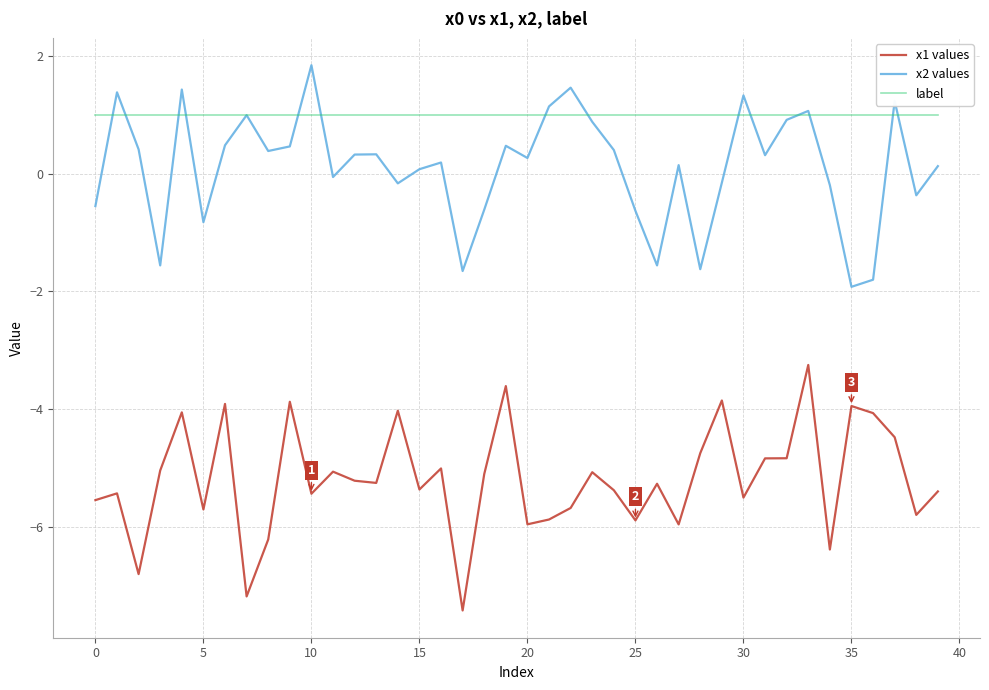

What is the minimum value for x1 values?

-7.4